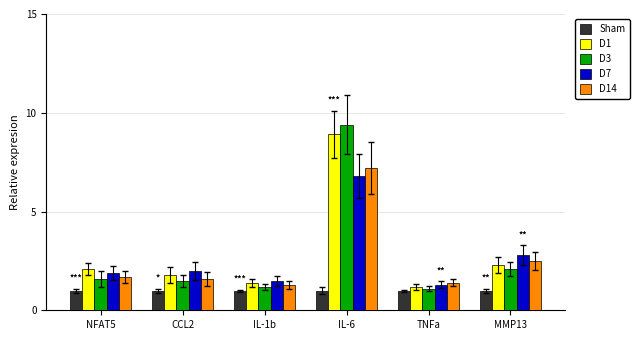

What is the difference between the maximum and minimum values in the D14 series?

5.9